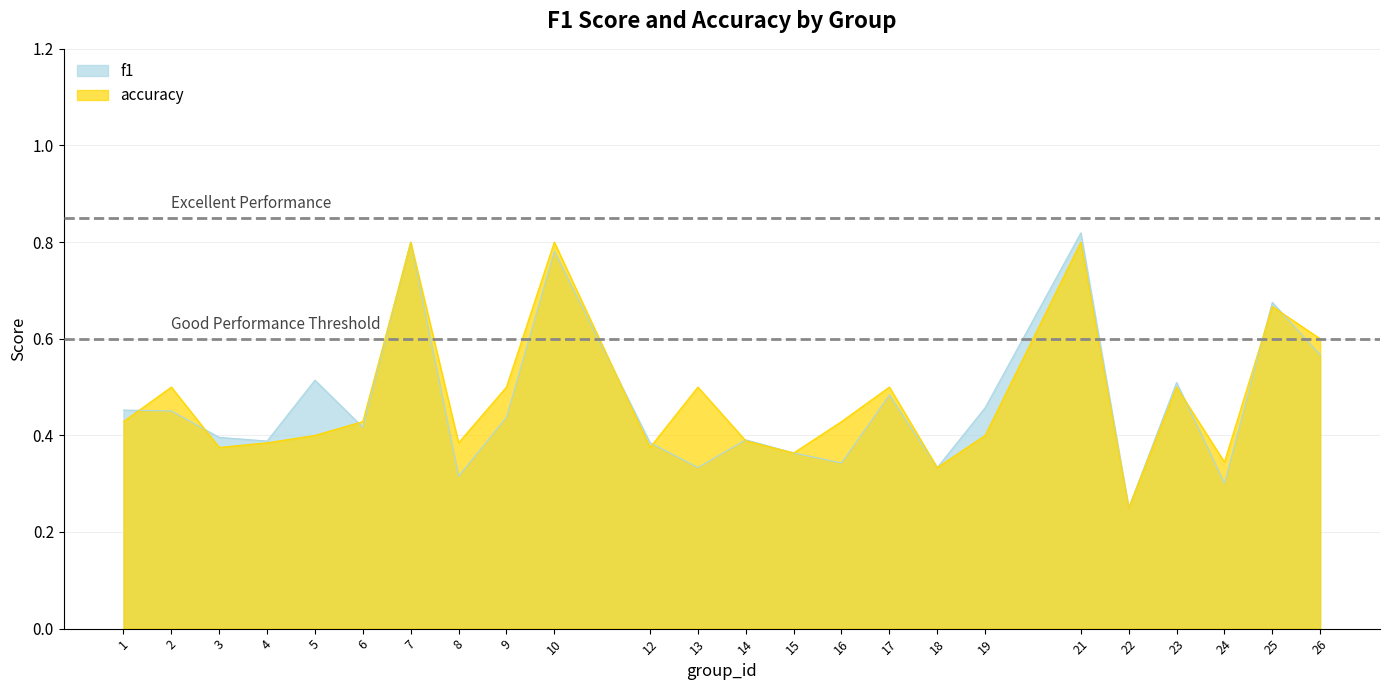

Does the chart have visible grid lines?

Yes